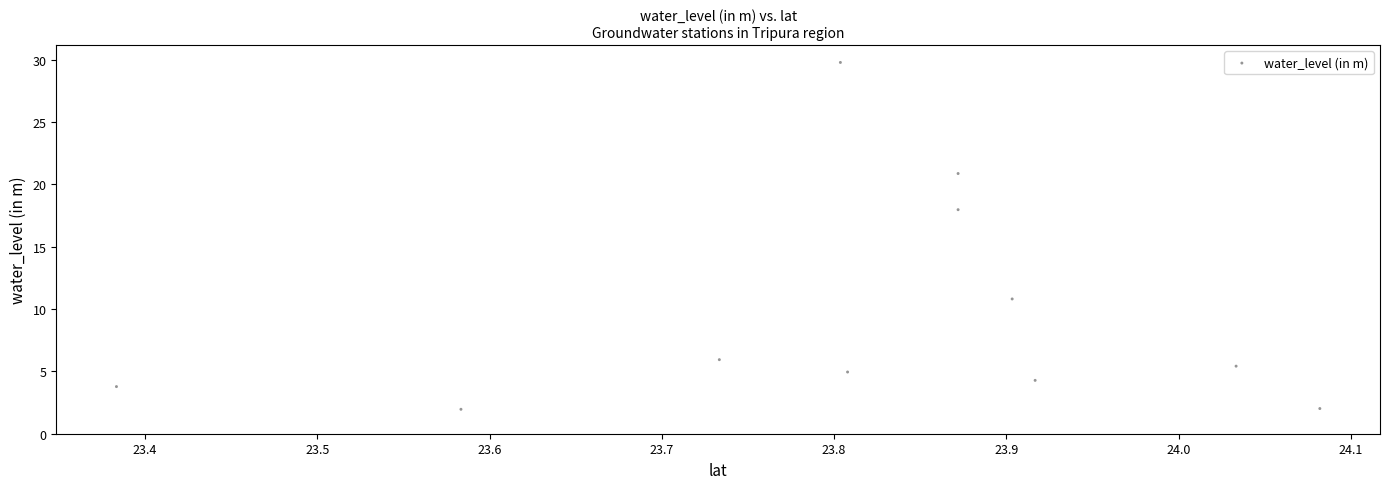

What Y value in the scatter plot is closest to 15?

18.0